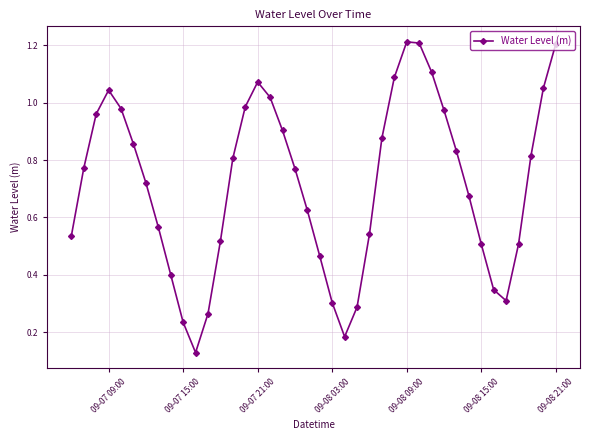

True or false: the data has more than 0 interior local peaks.

True